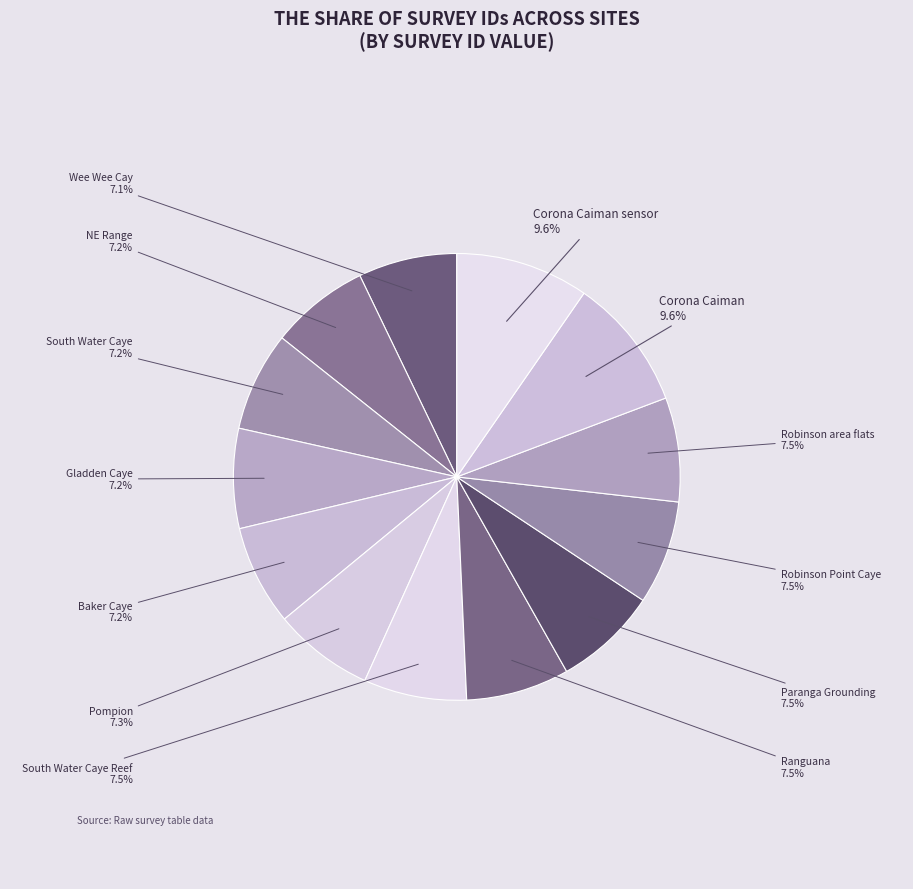

Count the number of slices in the pie.

13